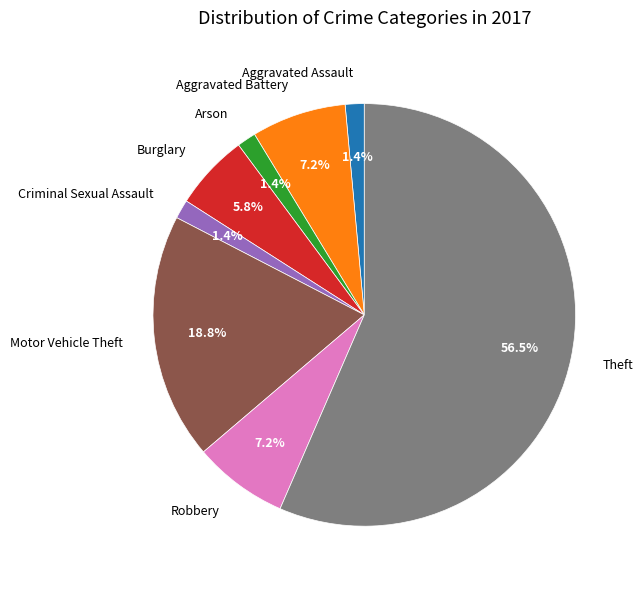

Which category has the biggest portion of the pie?

Theft